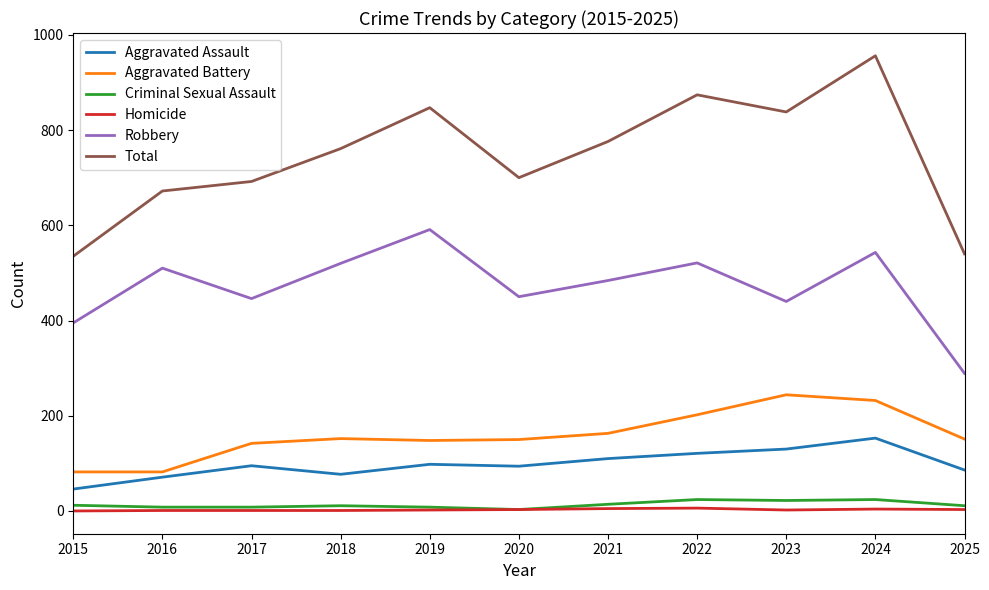

True or false: Aggravated Assault and Criminal Sexual Assault intersect in this chart.

False